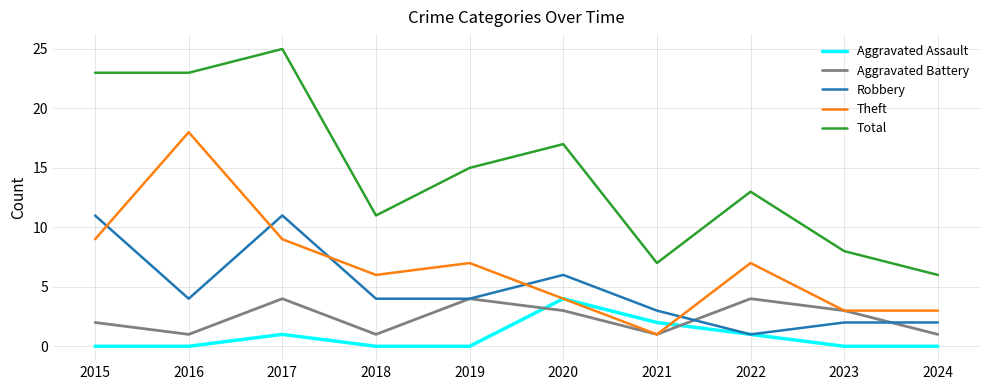

What is the difference between the highest and lowest values at 2016?

23